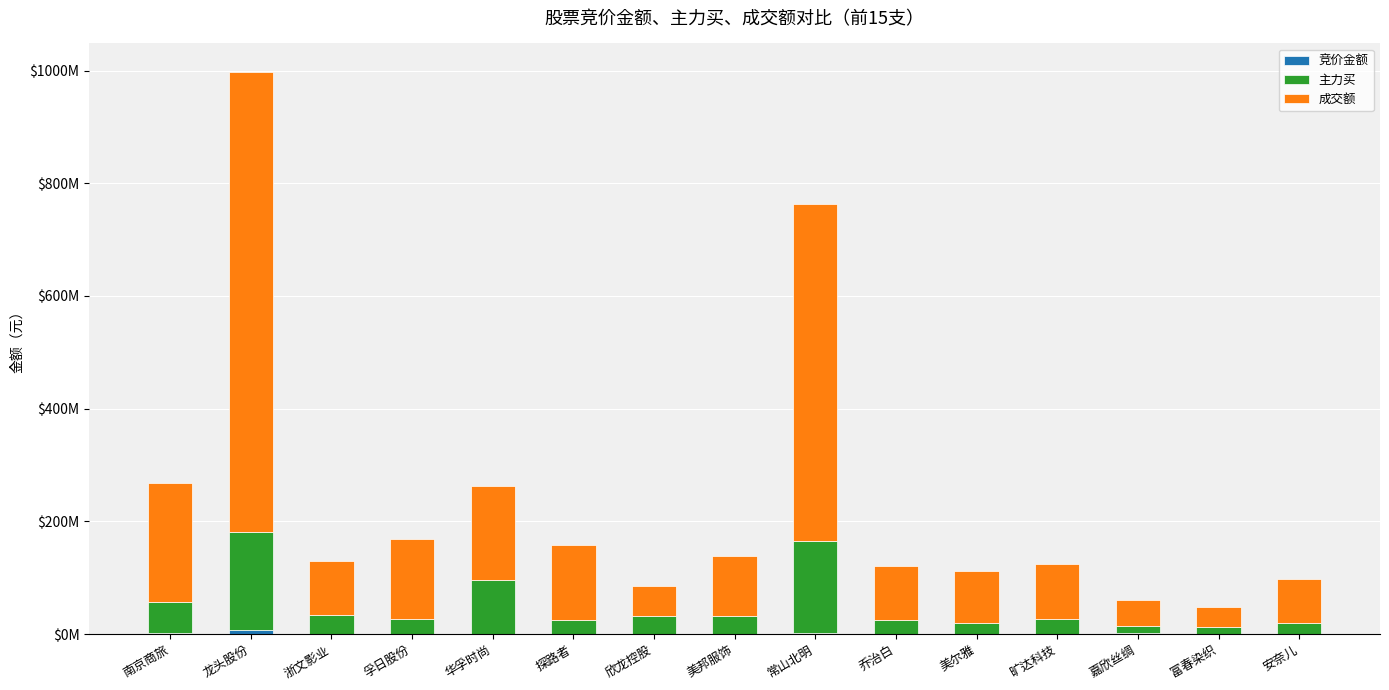

What is the total value across all series at 龙头股份?

998168453